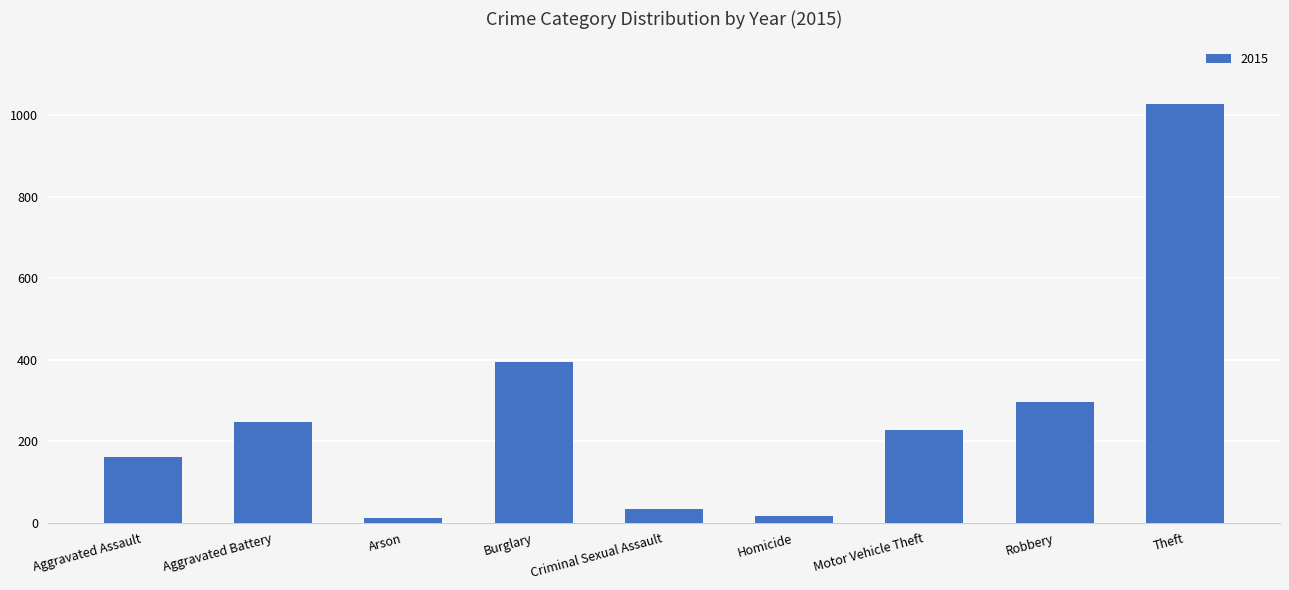

What is the sum of the values at Aggravated Assault and Criminal Sexual Assault?

194